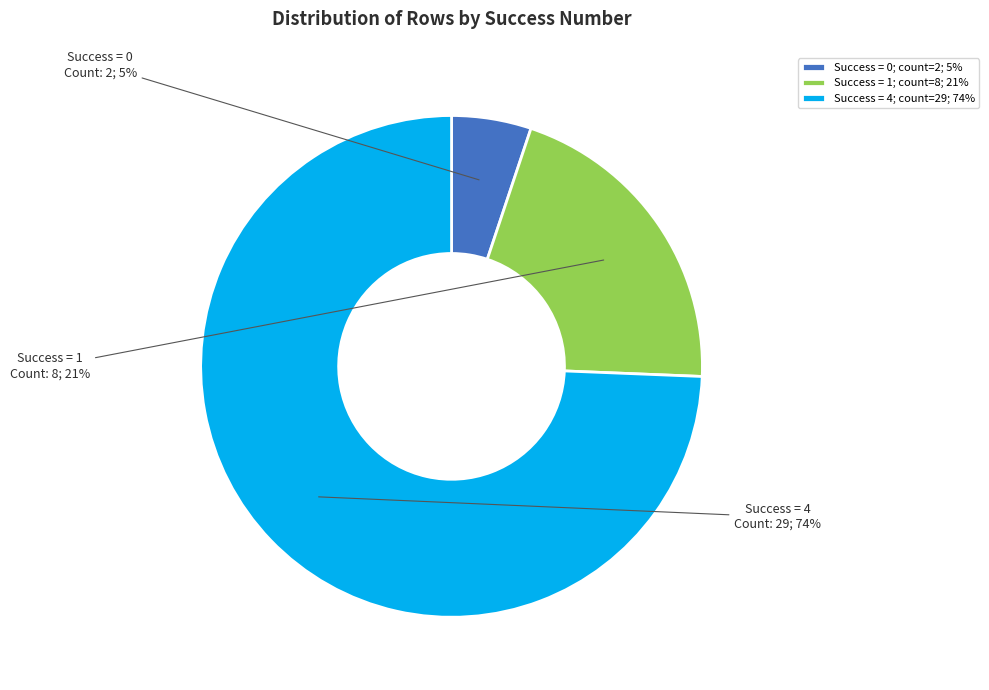

Rank the categories by value from highest to lowest.

Success = 4; count=29; 74%, Success = 1; count=8; 21%, Success = 0; count=2; 5%